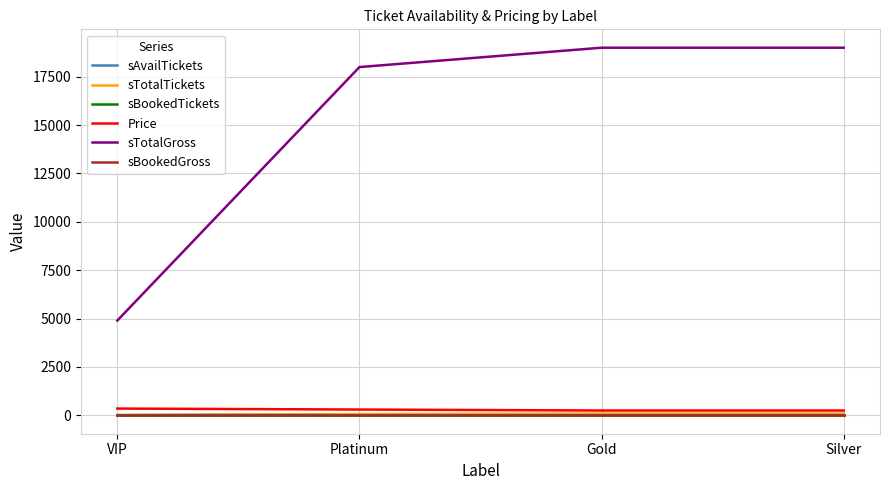

Is this an area chart (filled region under the line)?

No